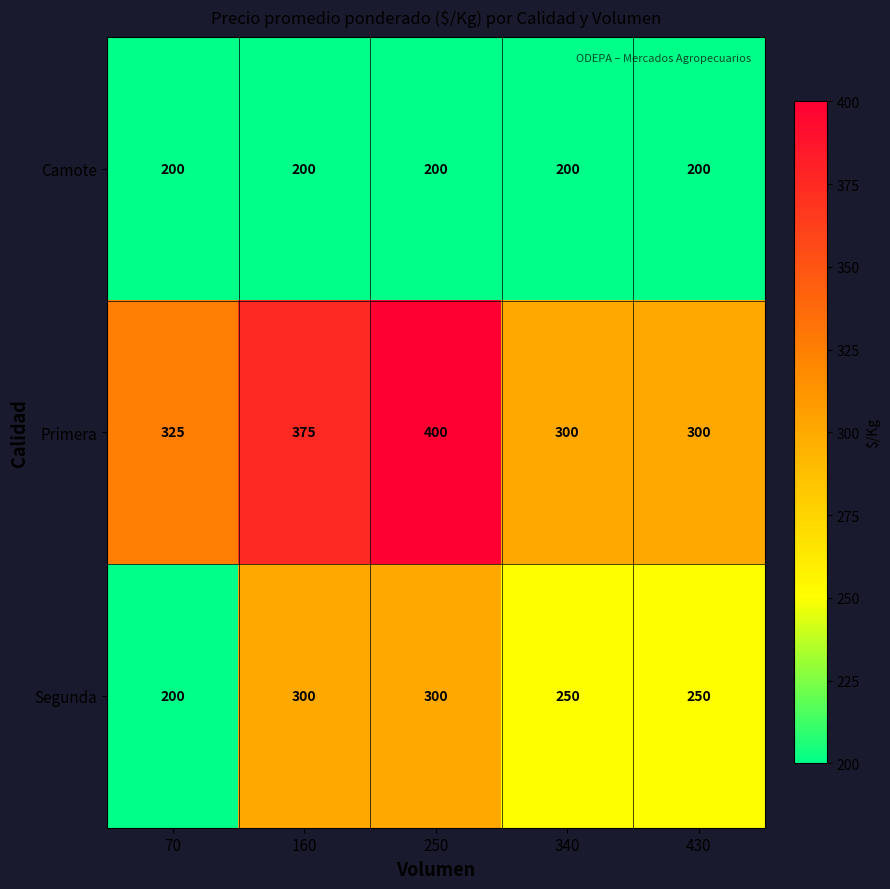

What is the maximum value for Primera?

400